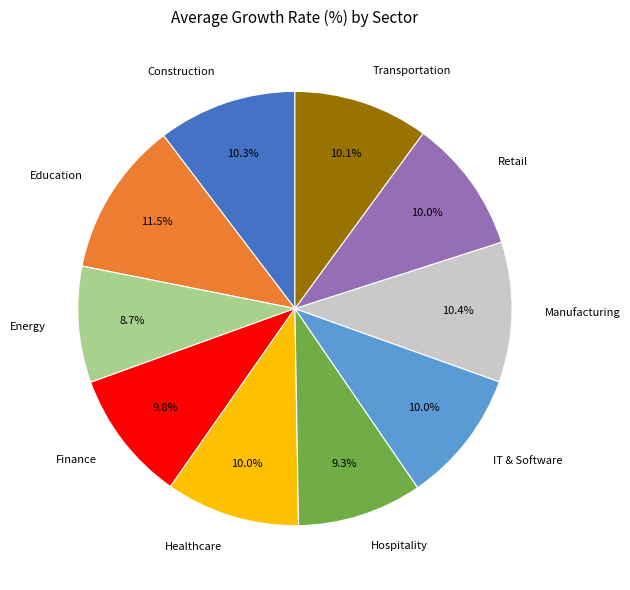

To the nearest percent, what is the average slice percentage?

10%